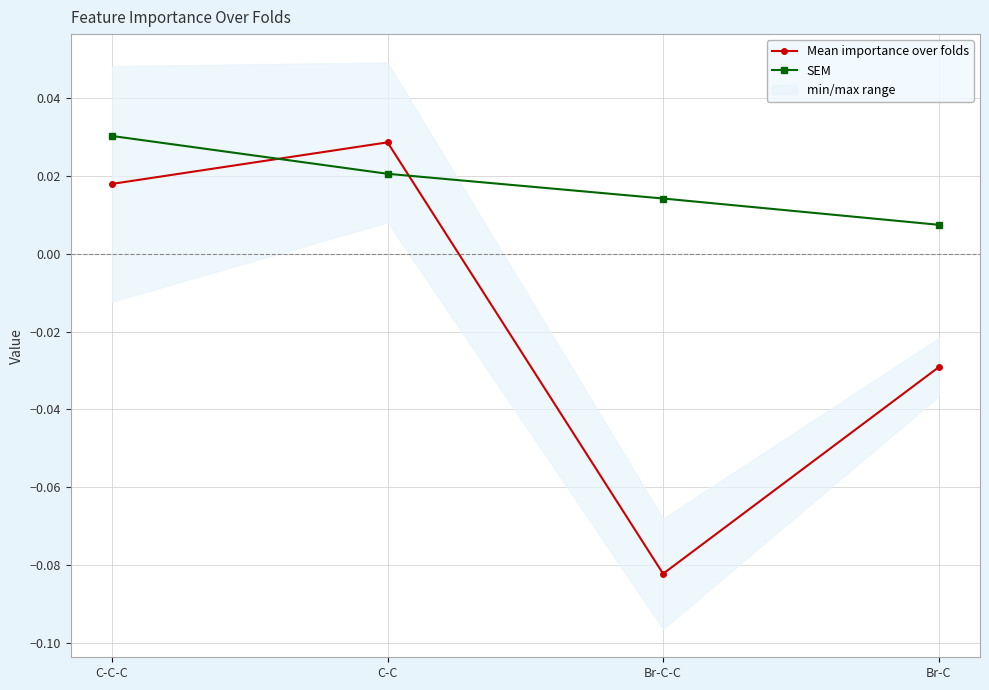

Which label corresponds to the smallest value in the chart?

Br-C-C